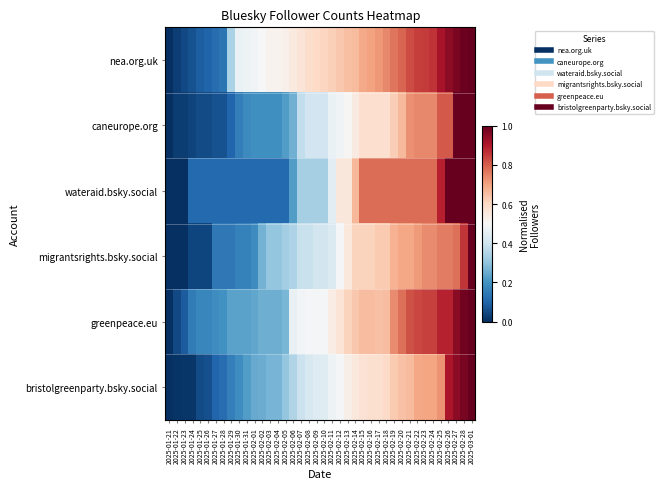

Which has a higher value, 2025-01-29 or 2025-02-22?

2025-02-22